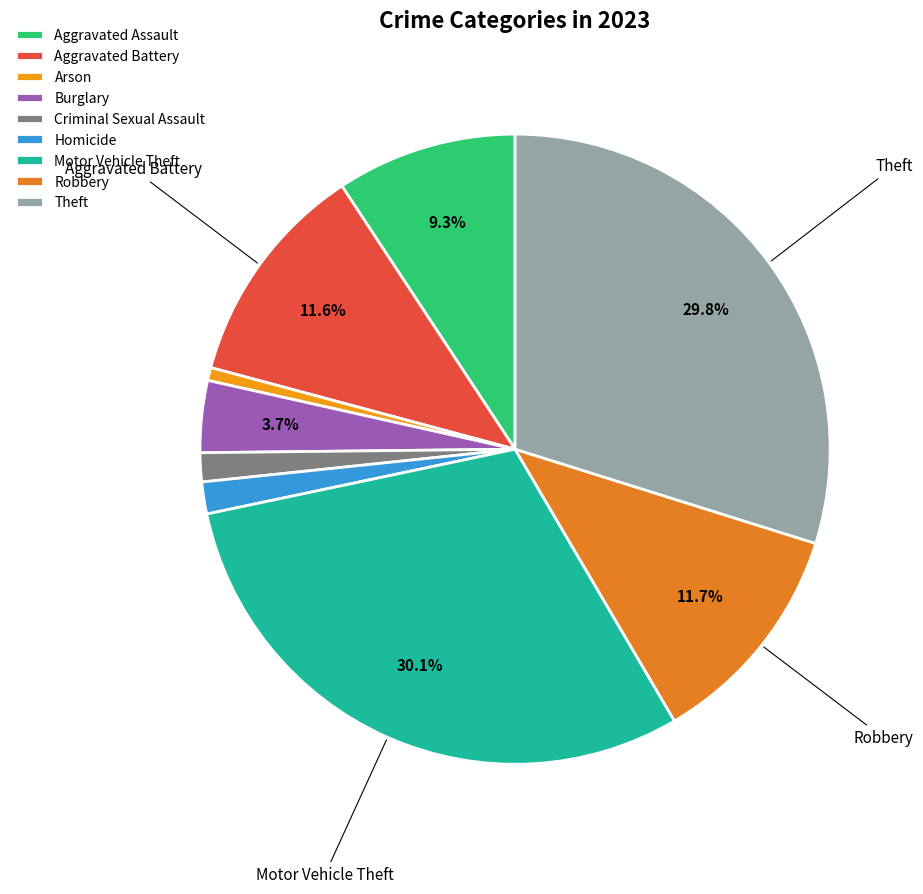

Does Robbery account for over 50% of the chart?

No